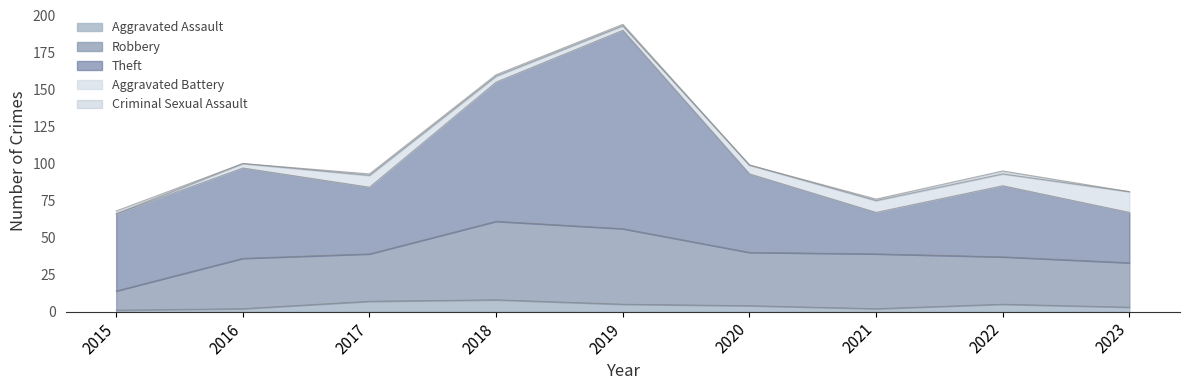

What is the highest value of the Aggravated Battery series?

14